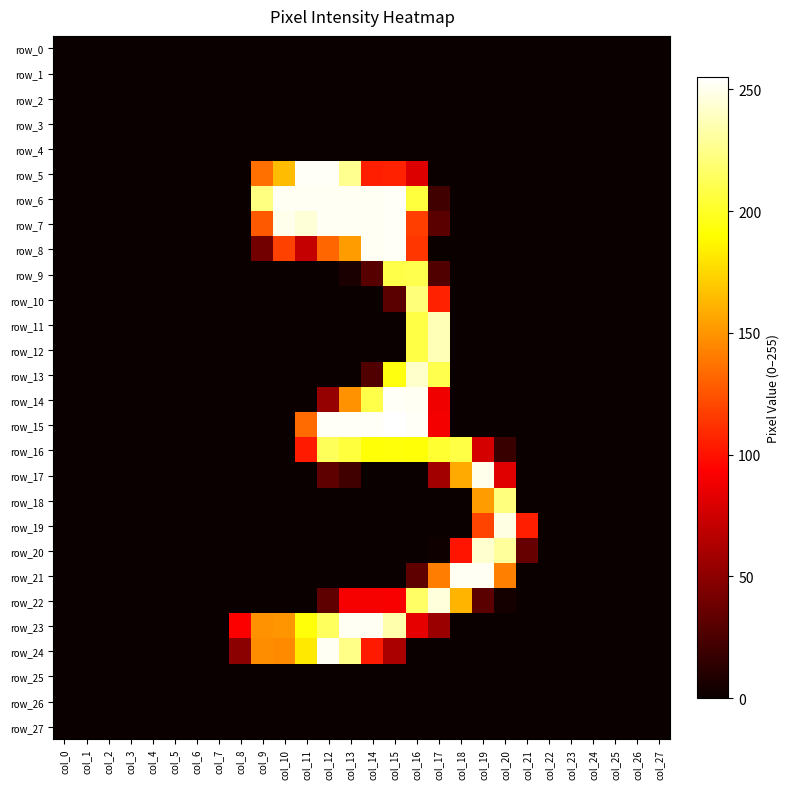

Which series changed the most between col_6 and col_21?

row_19